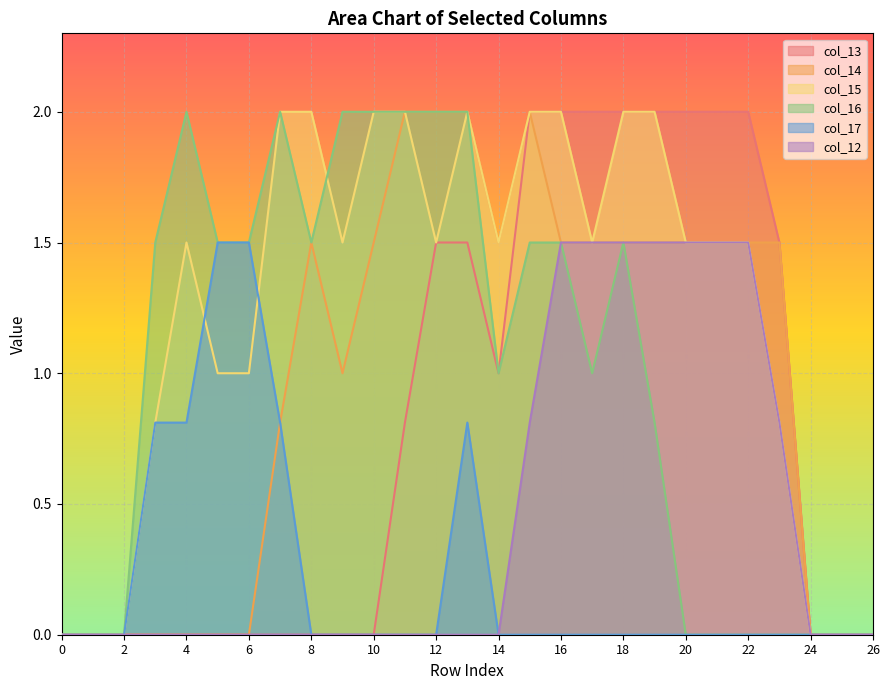

What is the total value across all series at 5?

4.0